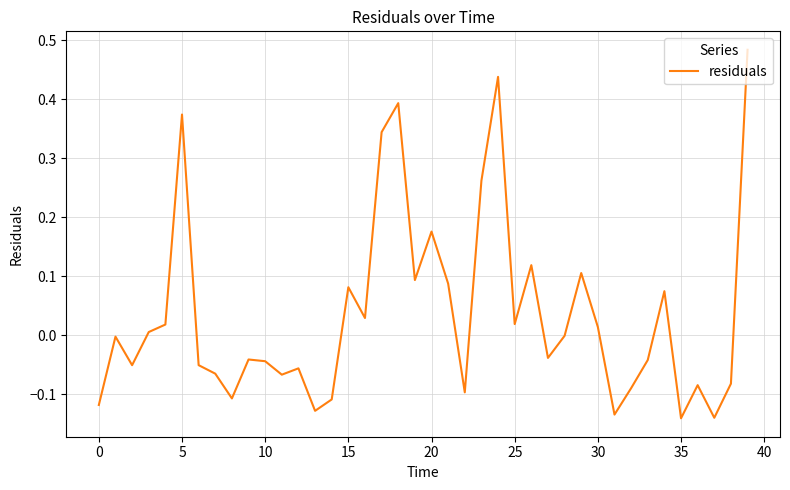

What is the difference between the maximum and minimum values?

0.6